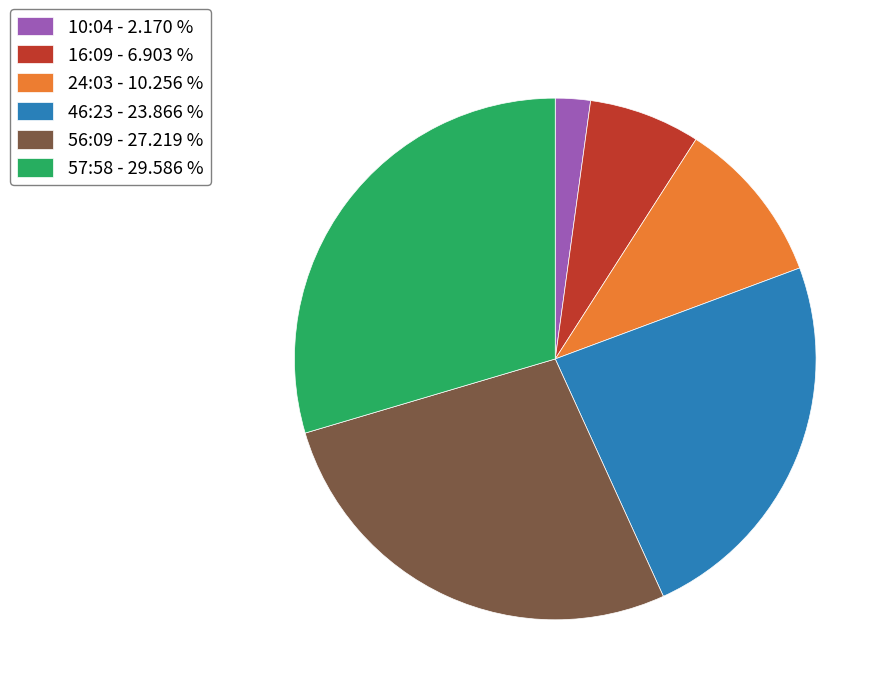

Is the sum of 56:09 - 27.219 % and 46:23 - 23.866 % greater than half?

Yes